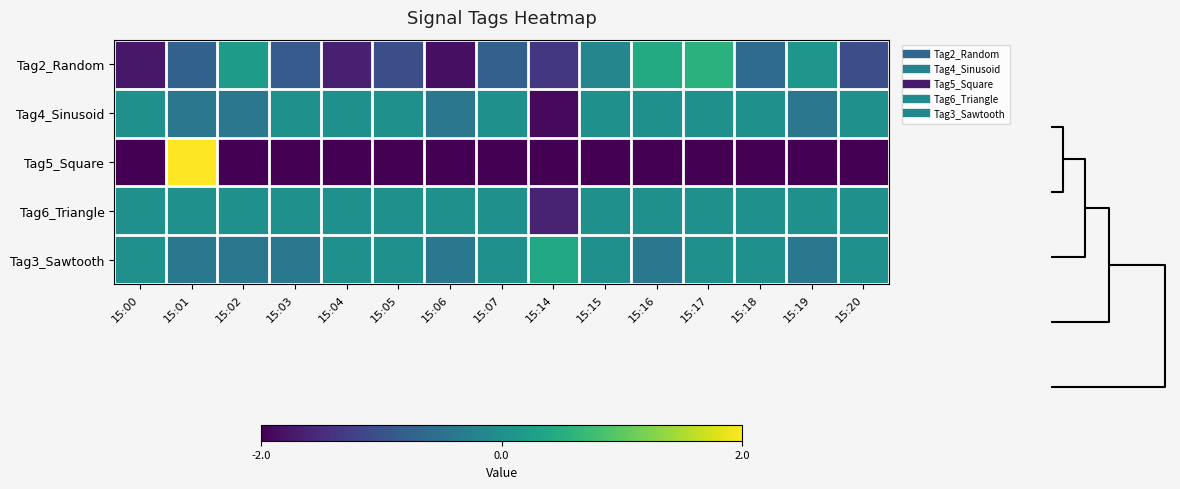

Reading left to right, extract all data points from this chart.

Tag2_Random: 15:00=-1.7	15:01=-0.8	15:02=0.2	15:03=-0.9	15:04=-1.7	15:05=-1.0	15:06=-1.8	15:07=-0.8	15:14=-1.3	15:15=-0.2	15:16=0.5	15:17=0.6	15:18=-0.6	15:19=0.1	15:20=-1.1
Tag4_Sinusoid: 15:00=0.0	15:01=-0.4	15:02=-0.4	15:03=0.0	15:04=0.0	15:05=0.0	15:06=-0.4	15:07=0.0	15:14=-1.9	15:15=0.0	15:16=0.0	15:17=0.0	15:18=0.0	15:19=-0.4	15:20=0.0
Tag5_Square: 15:00=-2.0	15:01=2.0	15:02=-2.0	15:03=-2.0	15:04=-2.0	15:05=-2.0	15:06=-2.0	15:07=-2.0	15:14=-2.0	15:15=-2.0	15:16=-2.0	15:17=-2.0	15:18=-2.0	15:19=-2.0	15:20=-2.0
Tag6_Triangle: 15:00=0.0	15:01=0.0	15:02=0.0	15:03=0.0	15:04=0.0	15:05=0.0	15:06=0.0	15:07=0.0	15:14=-1.6	15:15=0.0	15:16=0.0	15:17=0.0	15:18=0.0	15:19=0.0	15:20=0.0
Tag3_Sawtooth: 15:00=0.0	15:01=-0.4	15:02=-0.4	15:03=-0.4	15:04=0.0	15:05=0.0	15:06=-0.4	15:07=0.0	15:14=0.4	15:15=0.0	15:16=-0.4	15:17=0.0	15:18=0.0	15:19=-0.4	15:20=0.0